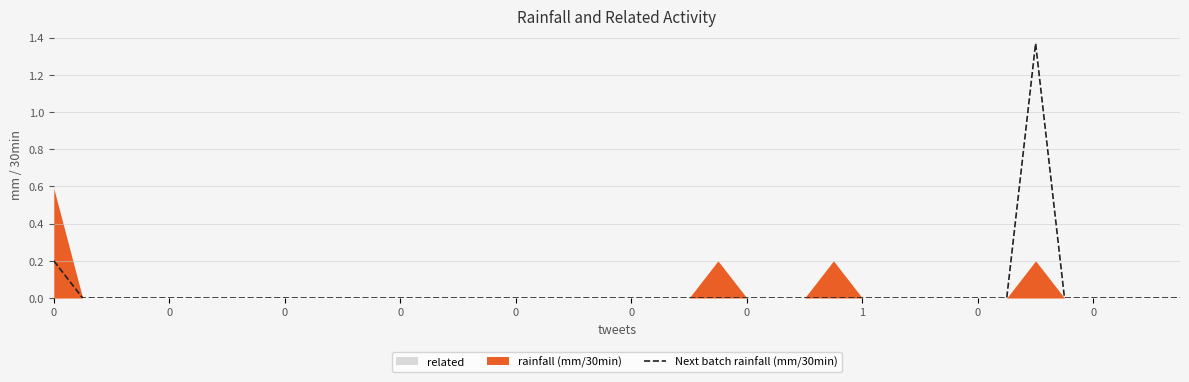

What is the difference between the maximum and minimum values?

1.4